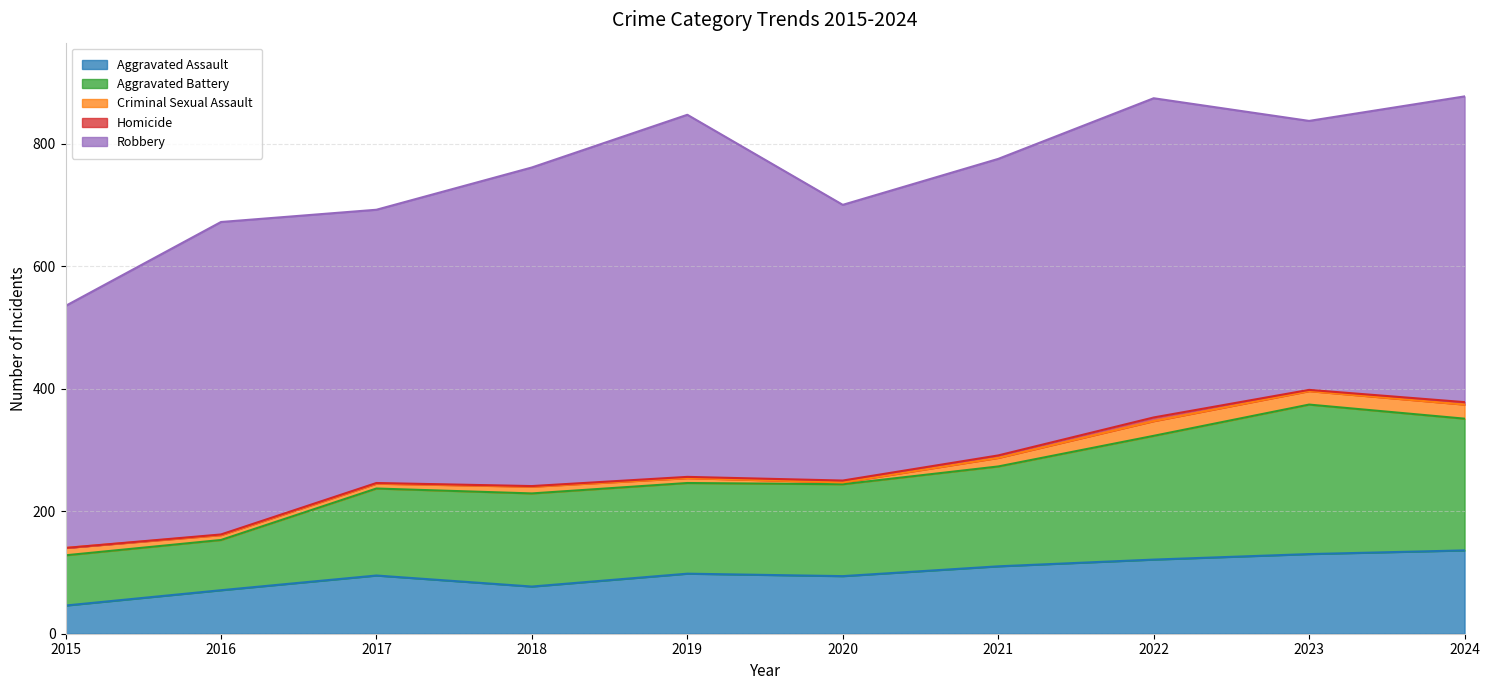

What is the minimum value for Aggravated Assault?

46